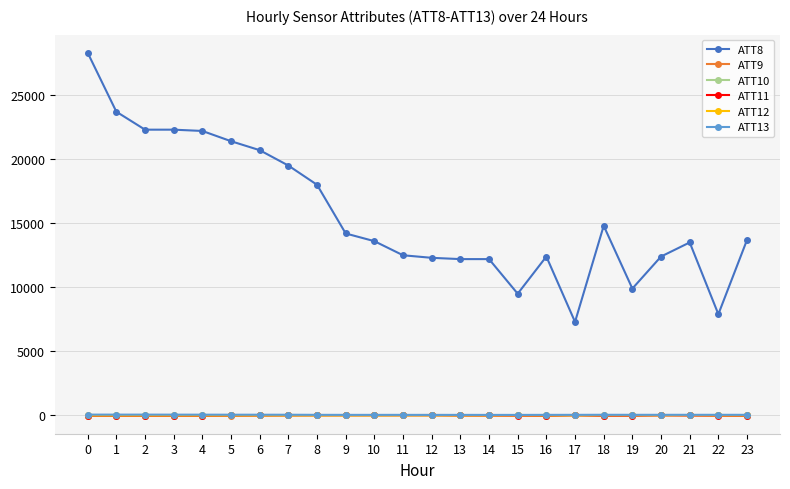

What is the value of the ATT12 point at the 16th from the left?

10.5